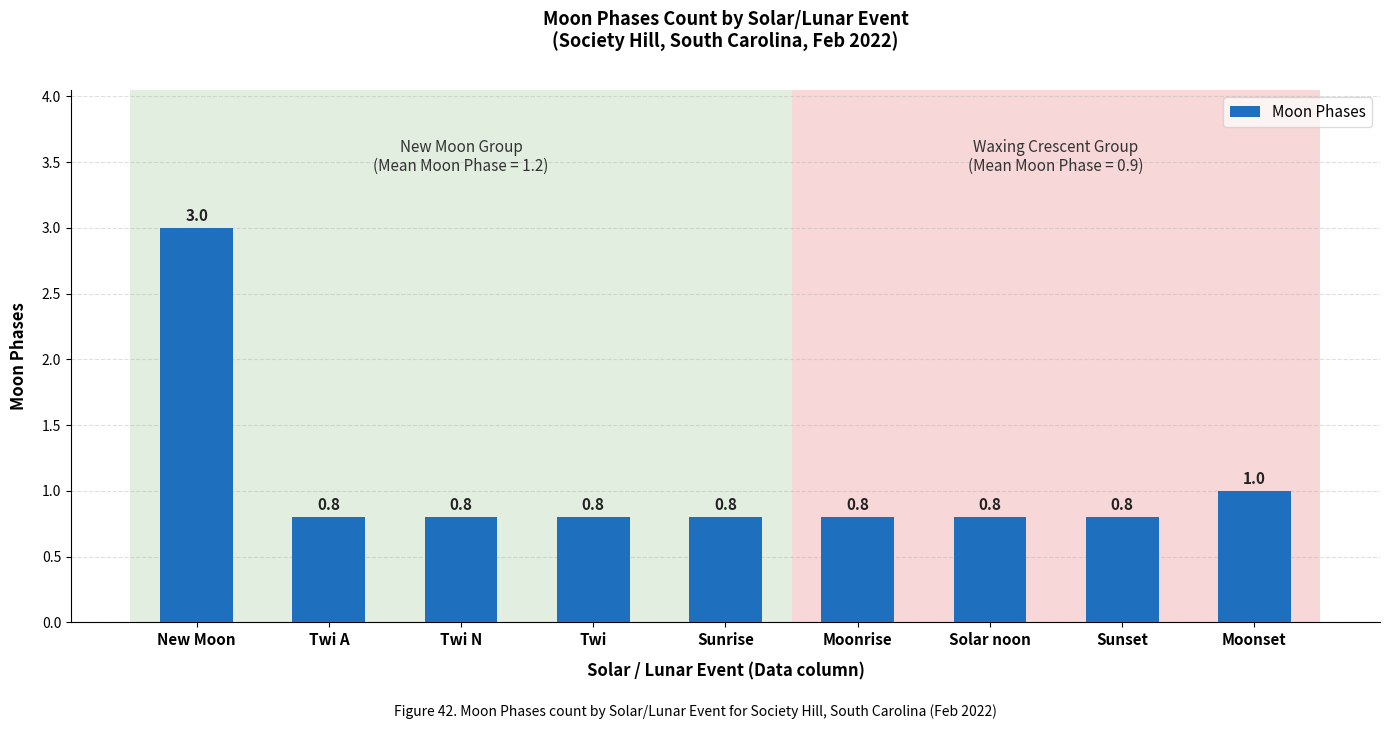

How many distinct data groups are displayed?

1